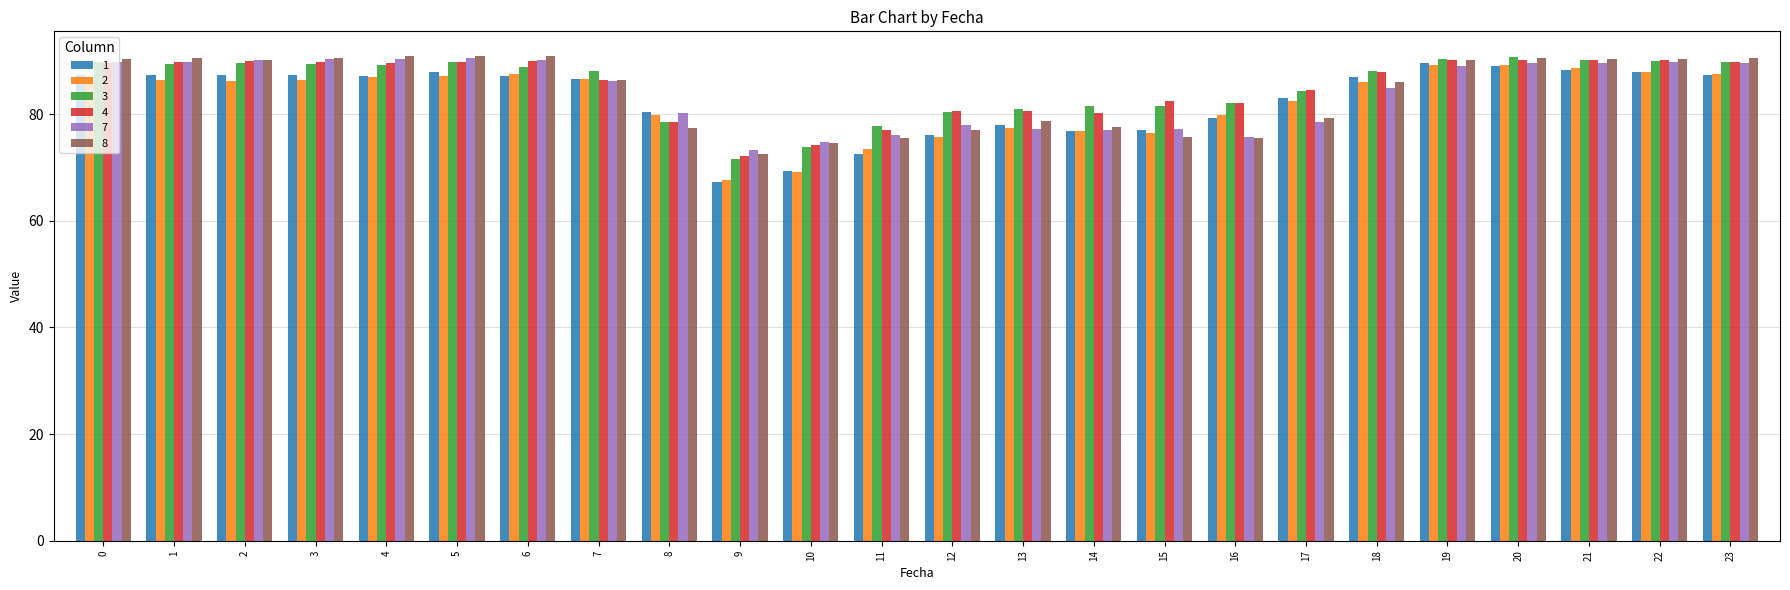

What is the total value across all series at 10?

436.1